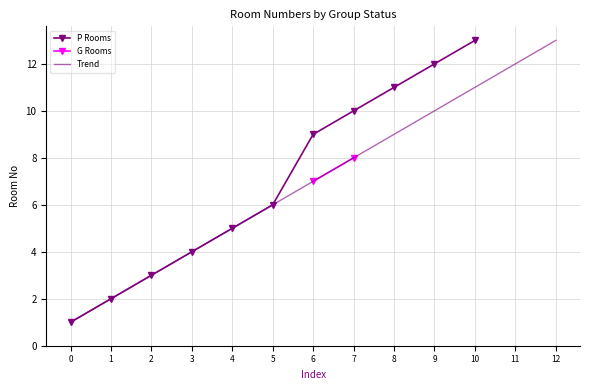

List the labels in order of P Rooms value, largest first.

10, 9, 8, 7, 6, 5, 4, 3, 2, 1, 0